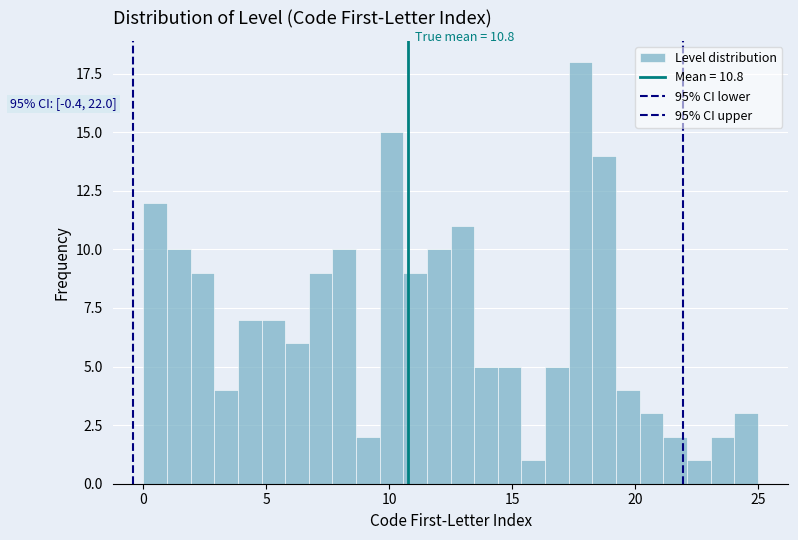

Around what value on the x-axis is the tallest bar? Give the approximate position of its centre, as read against the axis.

18.0